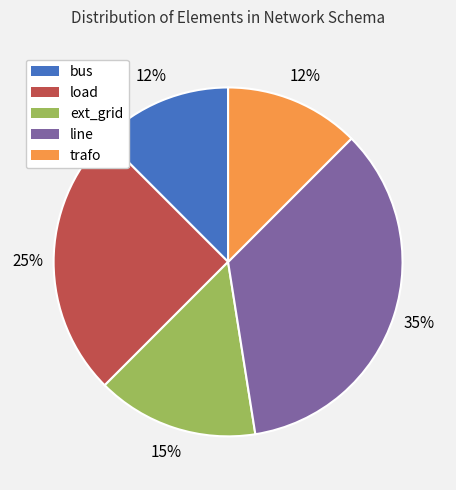

How many segments does this pie chart have?

5